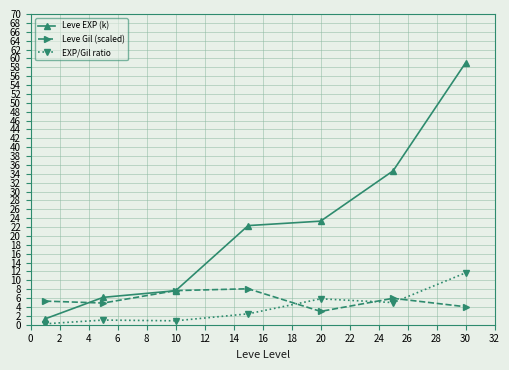

How many series are shown in this chart?

3